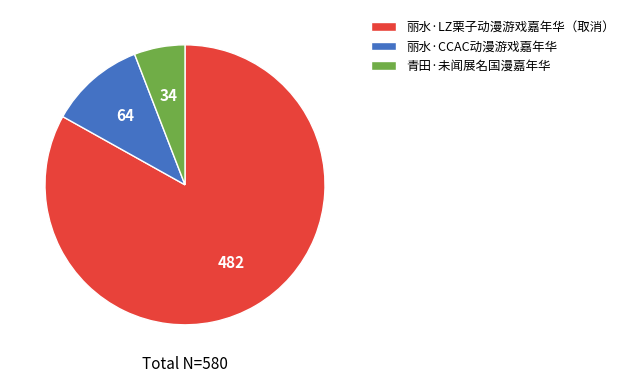

What is the majority slice?

丽水·LZ栗子动漫游戏嘉年华（取消）